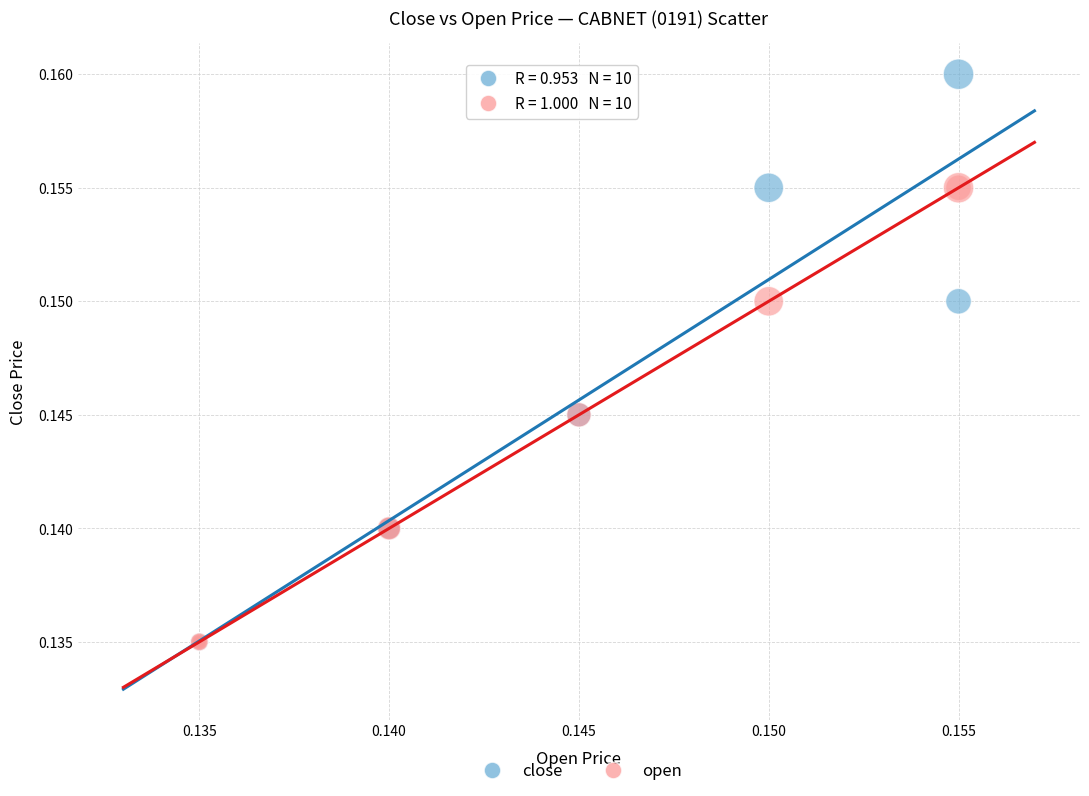

What are all the series names shown in the legend?

close, open